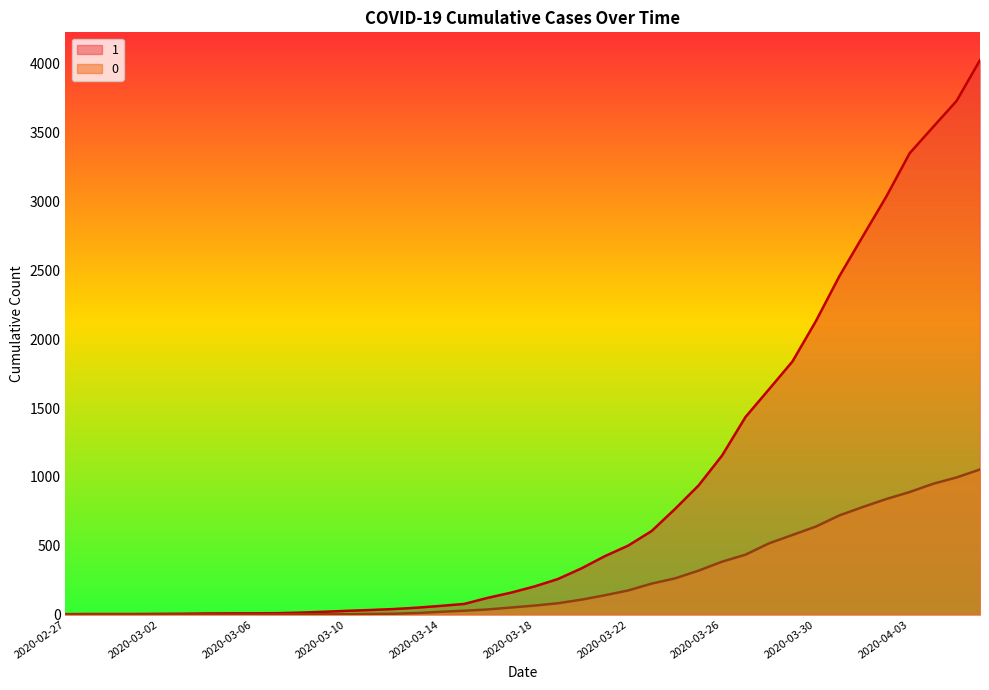

How many lines are shown in the chart?

2